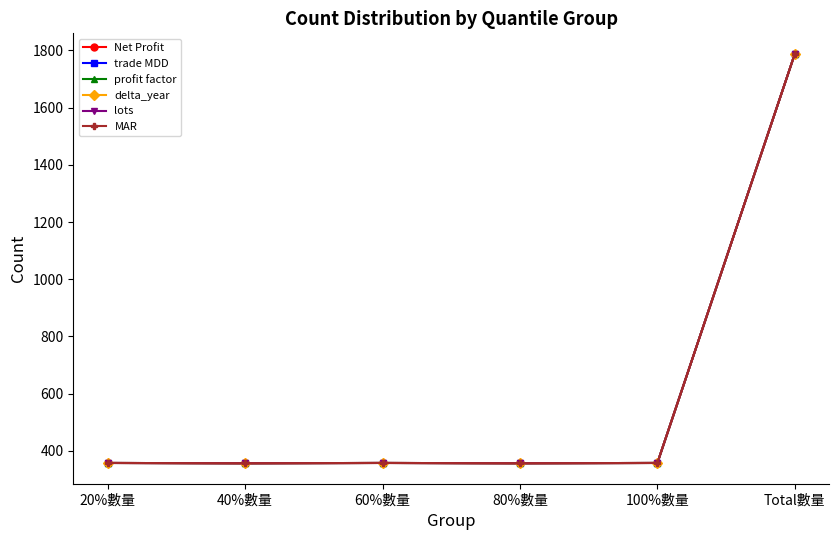

Does the chart have visible grid lines?

No